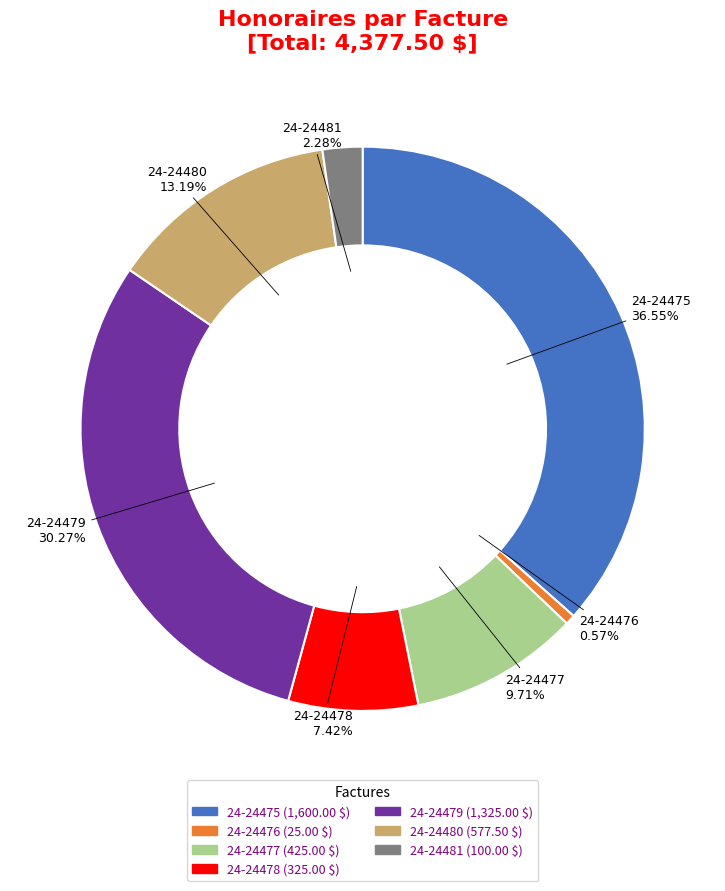

How much of the chart is everything except 24-24475?

63.4%